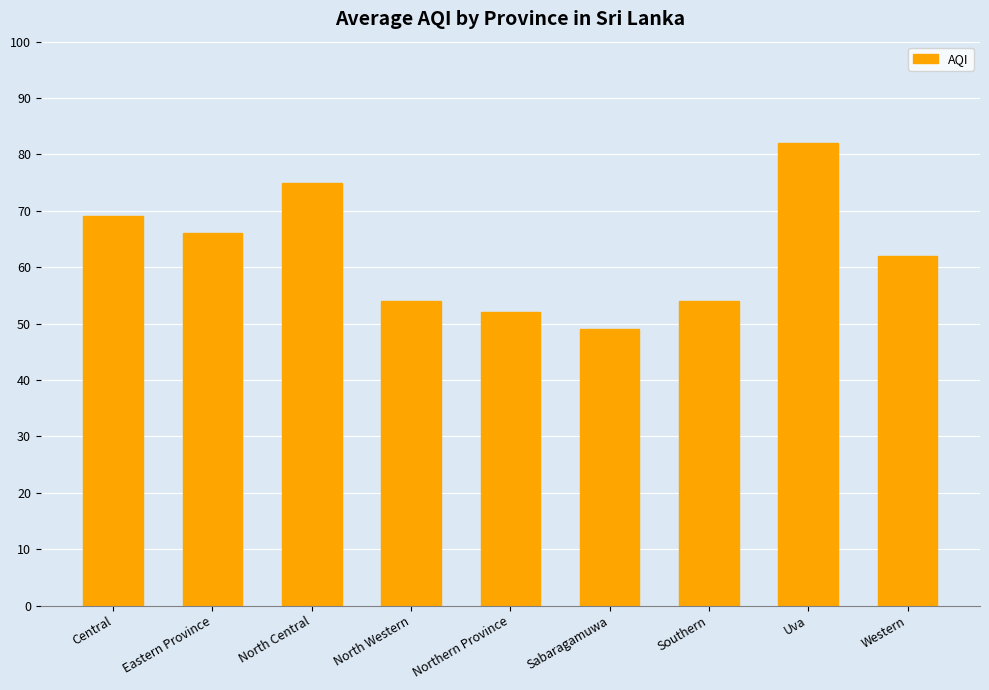

What is the ratio of the value at Central to the value at Northern Province?

1.3